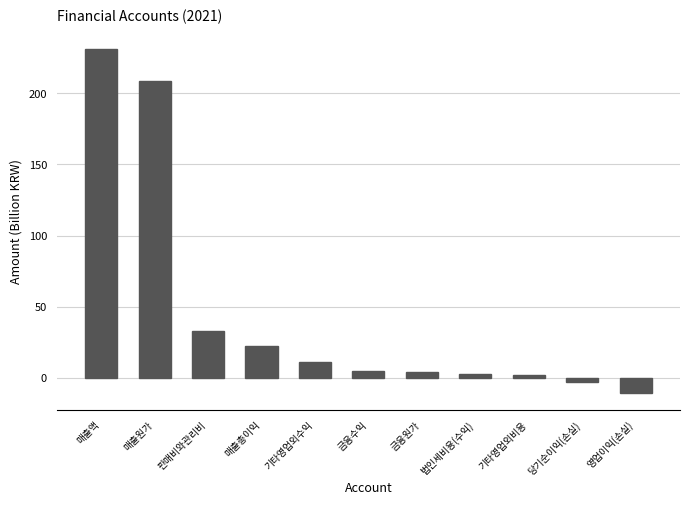

What is the value of the 2nd bar from the left?

208.6